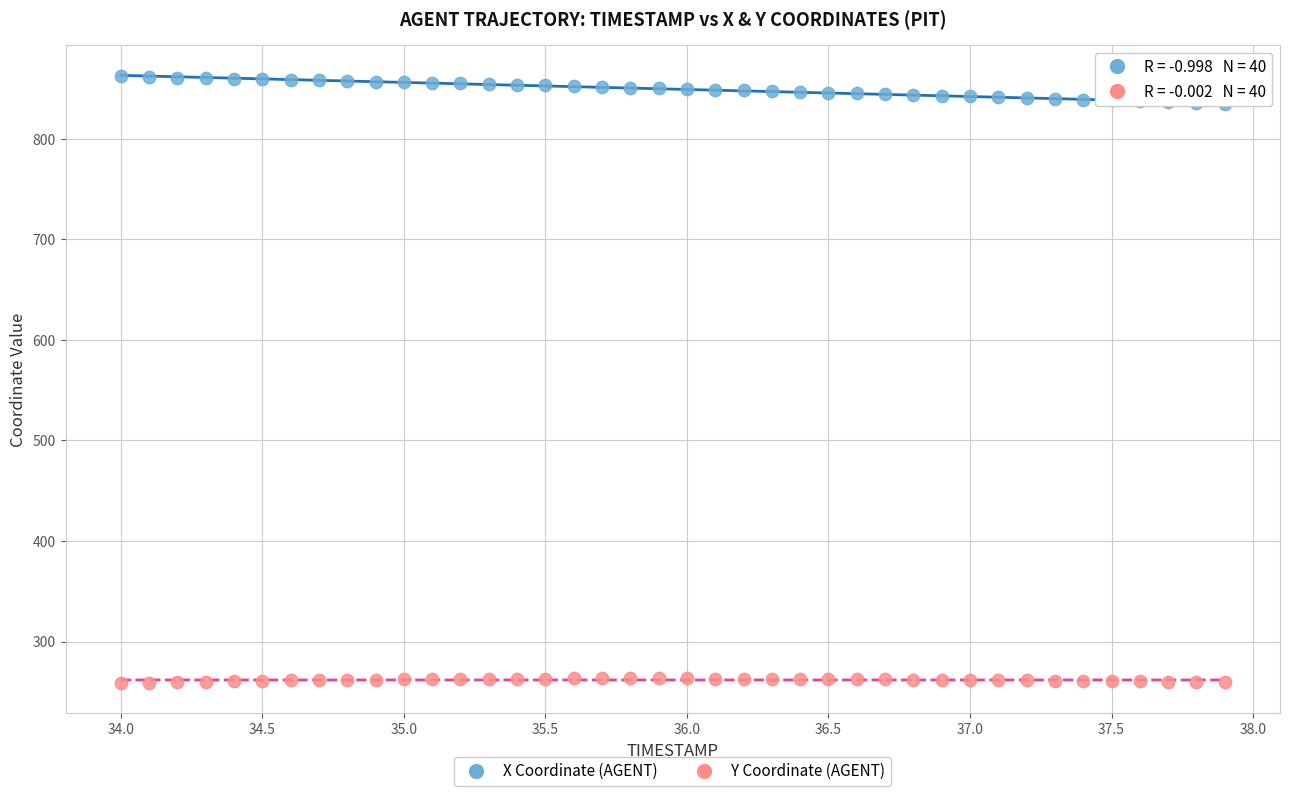

Which series reaches the minimum Y coordinate?

Y Coordinate (AGENT)